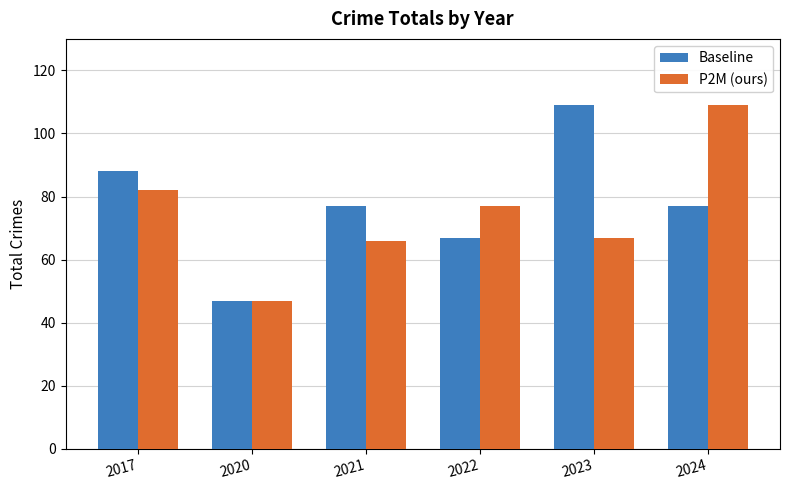

Which series has the largest total across all categories?

Baseline